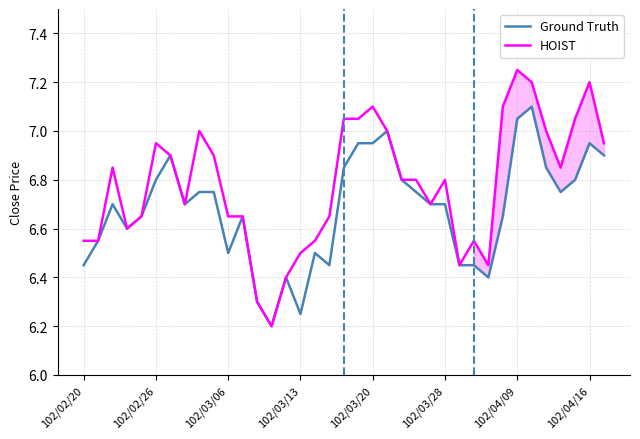

List the series in order of their overall mean, highest first.

HOIST, Ground Truth